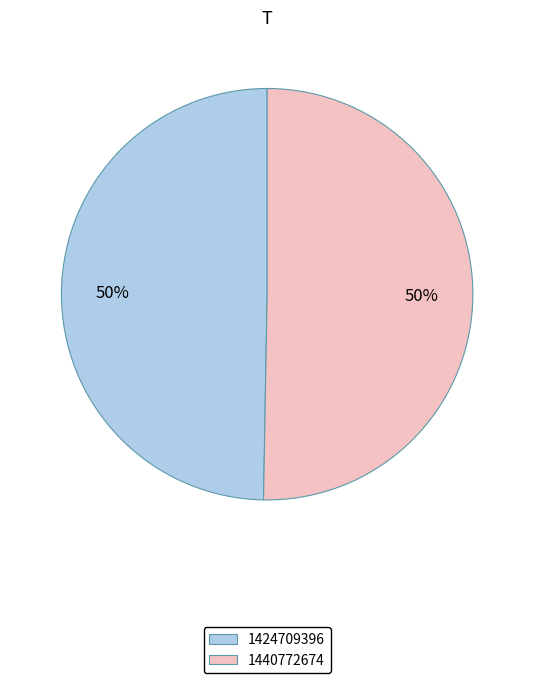

Do 1424709396 and 1440772674 together represent more than half of the pie?

Yes